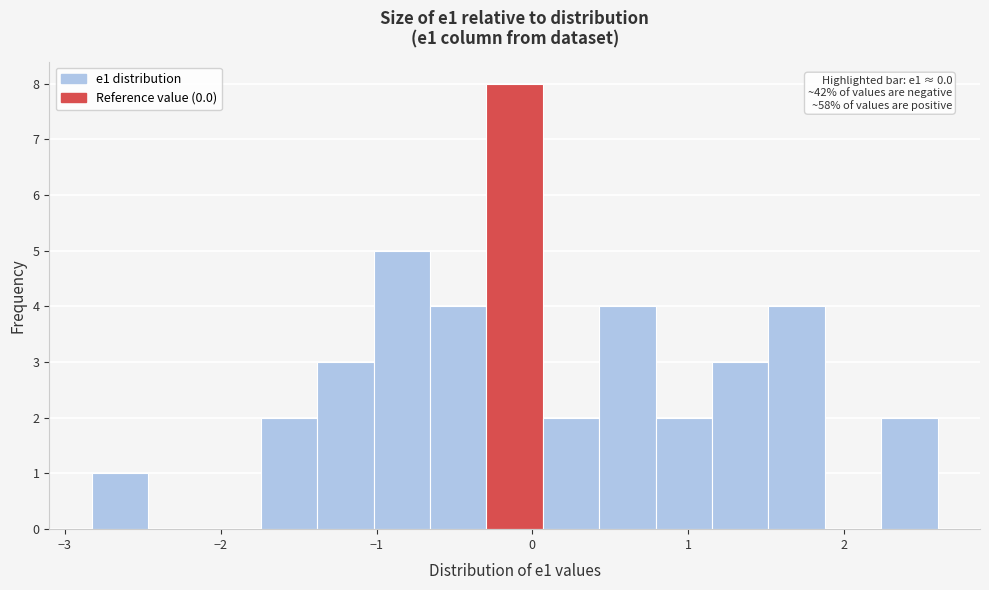

Read against the x-axis, roughly where is the centre of the tallest bar?

-0.1